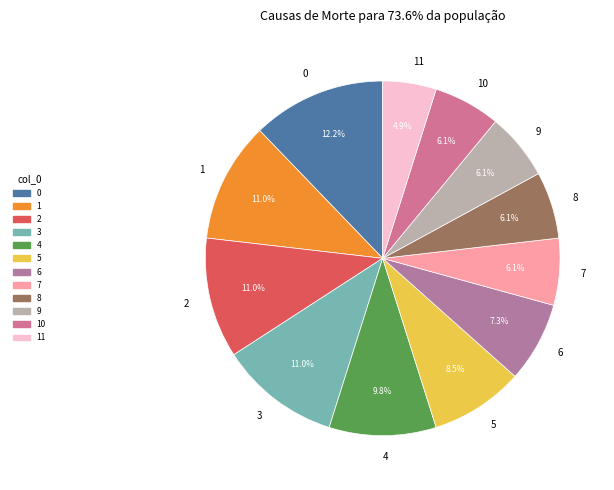

Is there any slice that represents more than half of the pie?

No